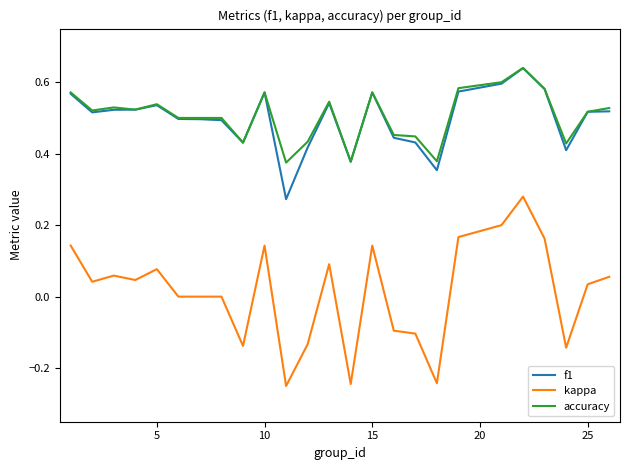

True or false: accuracy and kappa cross at least once.

False